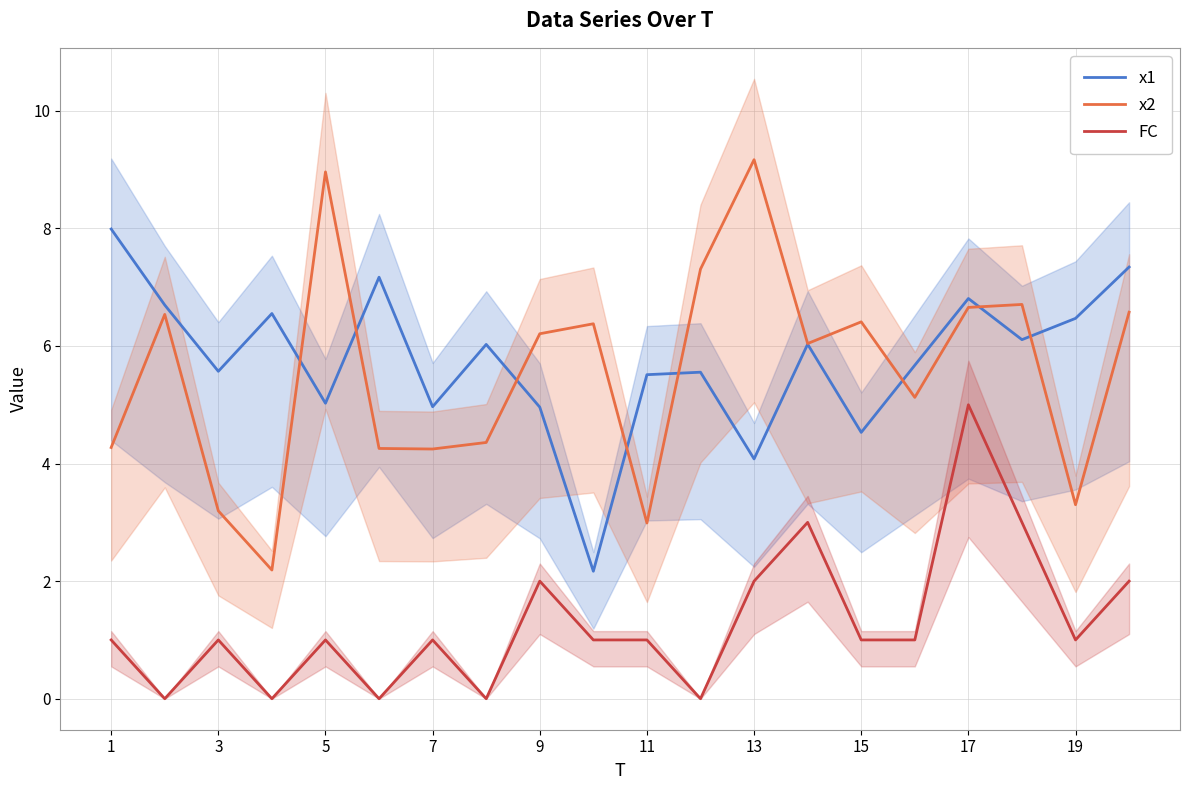

The x2 series shows 6.2 at 9. True or false?

True